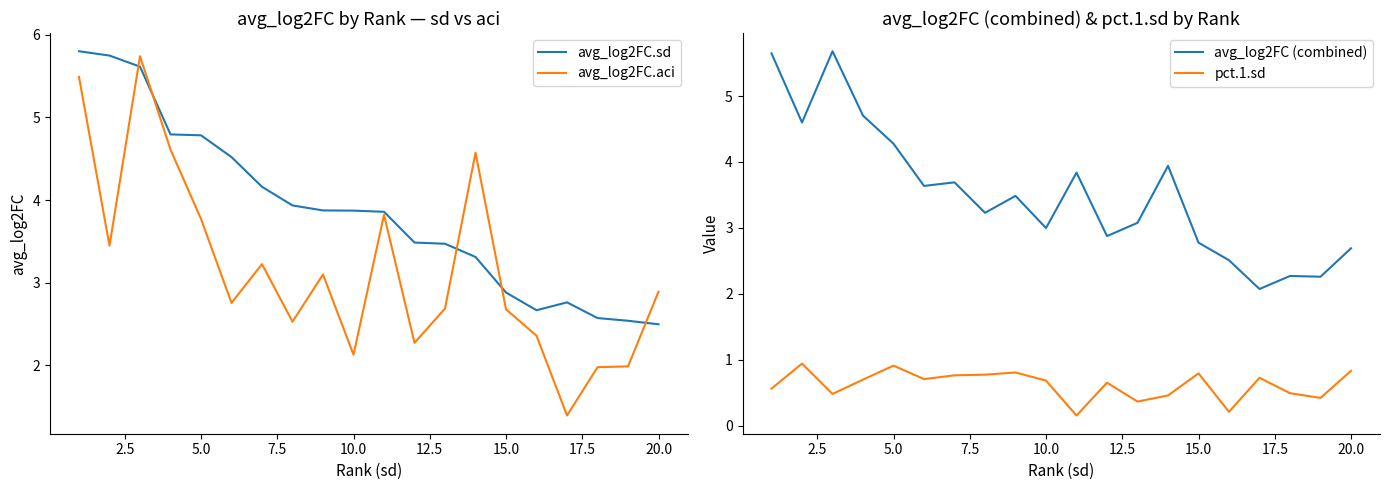

The value of avg_log2FC.aci at 20.0 is 1.2. True or false?

False